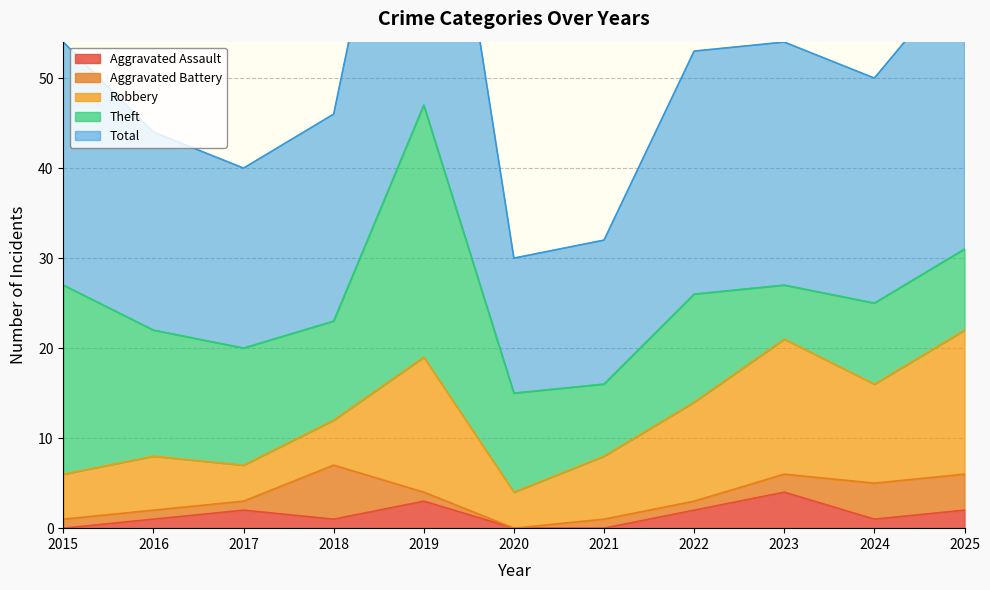

What is the difference between the second highest and minimum values in the Robbery series?

11